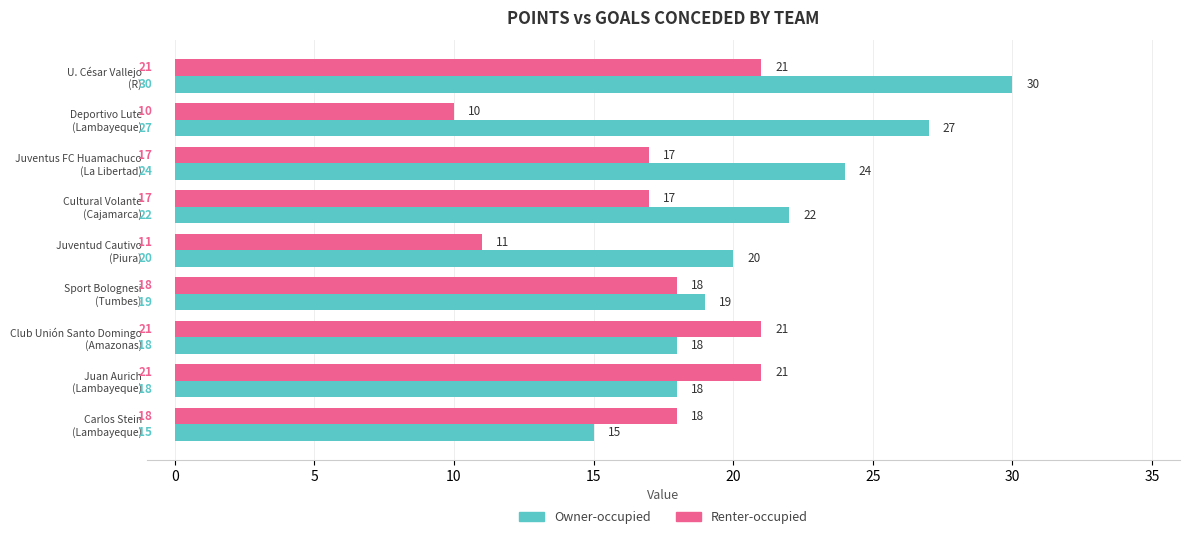

At how many categories does at least one series exceed 17?

9